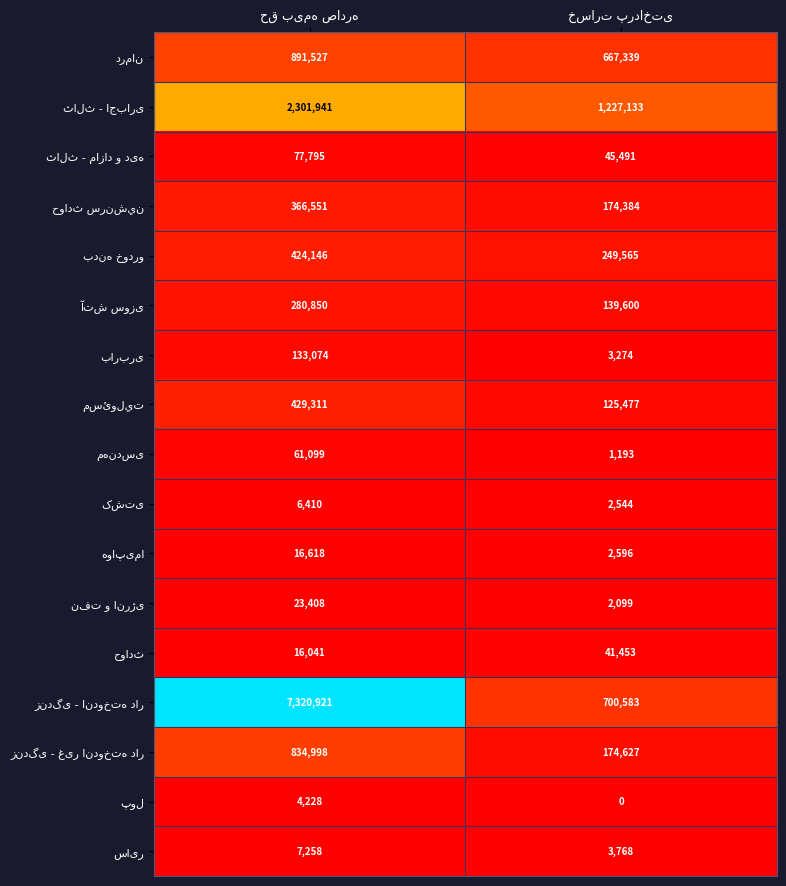

What is the maximum value shown in the chart?

7320921